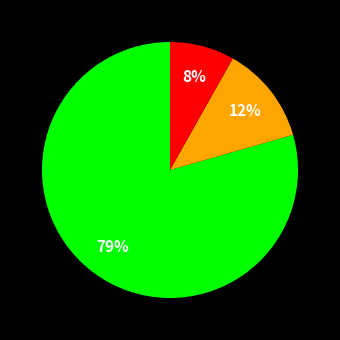

Is there any slice that represents more than half of the pie?

Yes